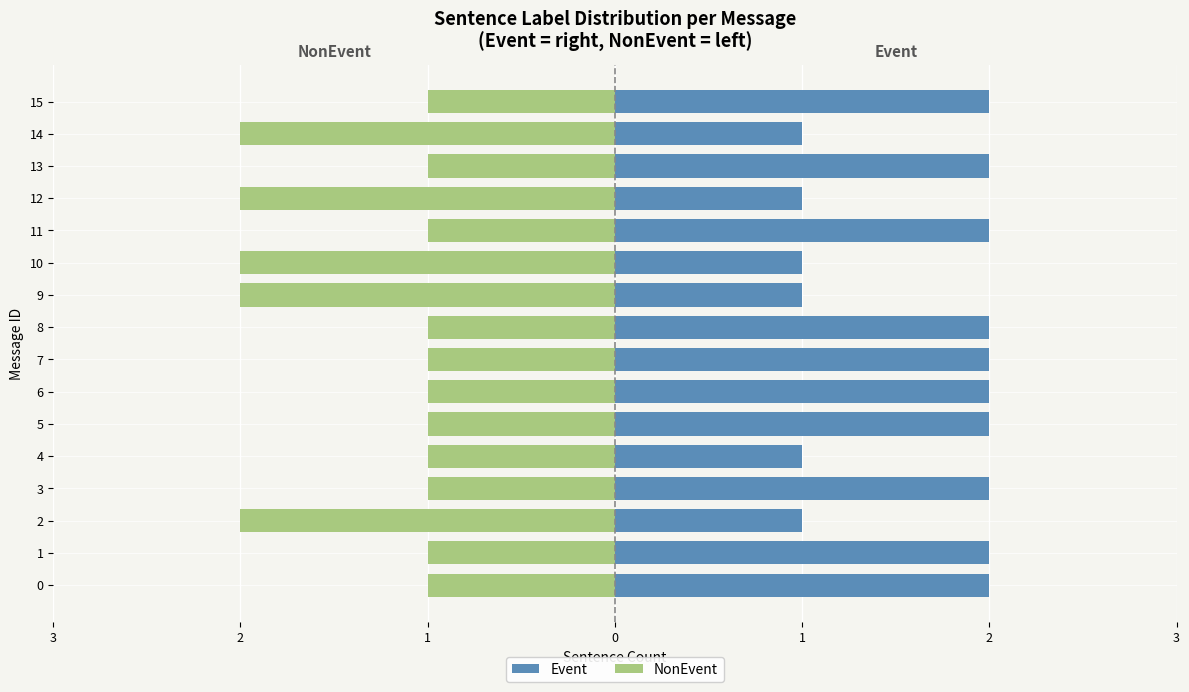

How many bars are there in each group?

2